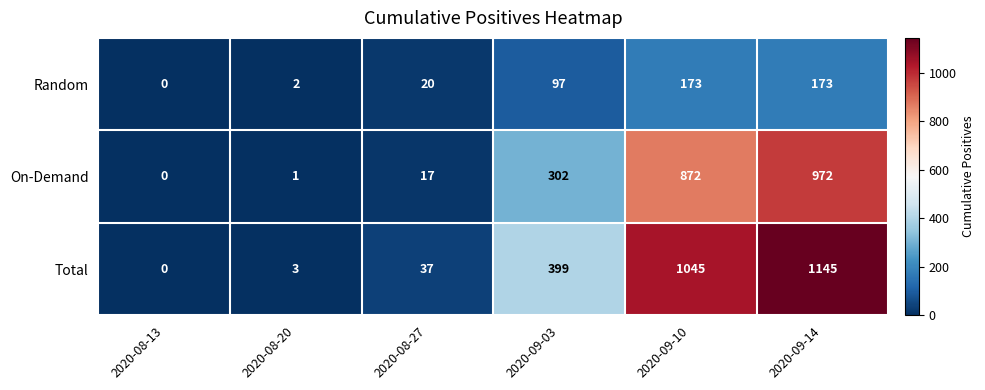

Which category has the highest value across all series?

2020-09-14